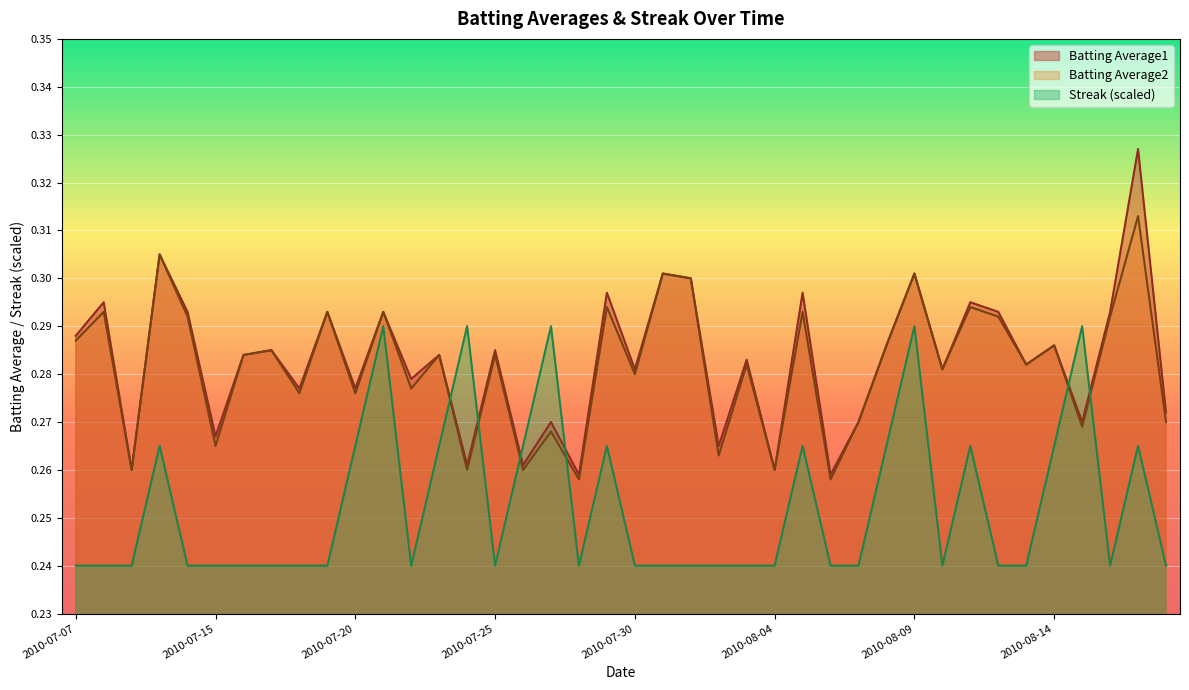

Which series has the largest range (max minus min)?

Batting Average1